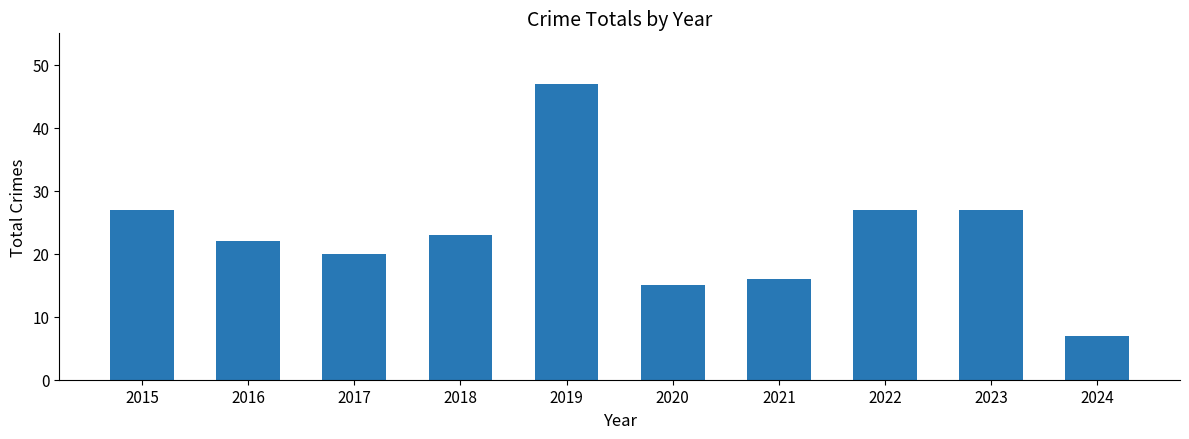

What is the approximate value at 2016, to the nearest 5?

20